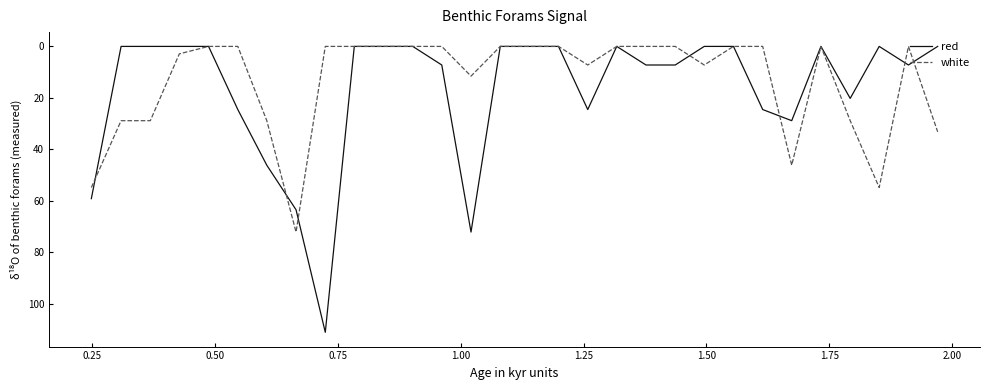

Which series has the largest range (max minus min)?

red